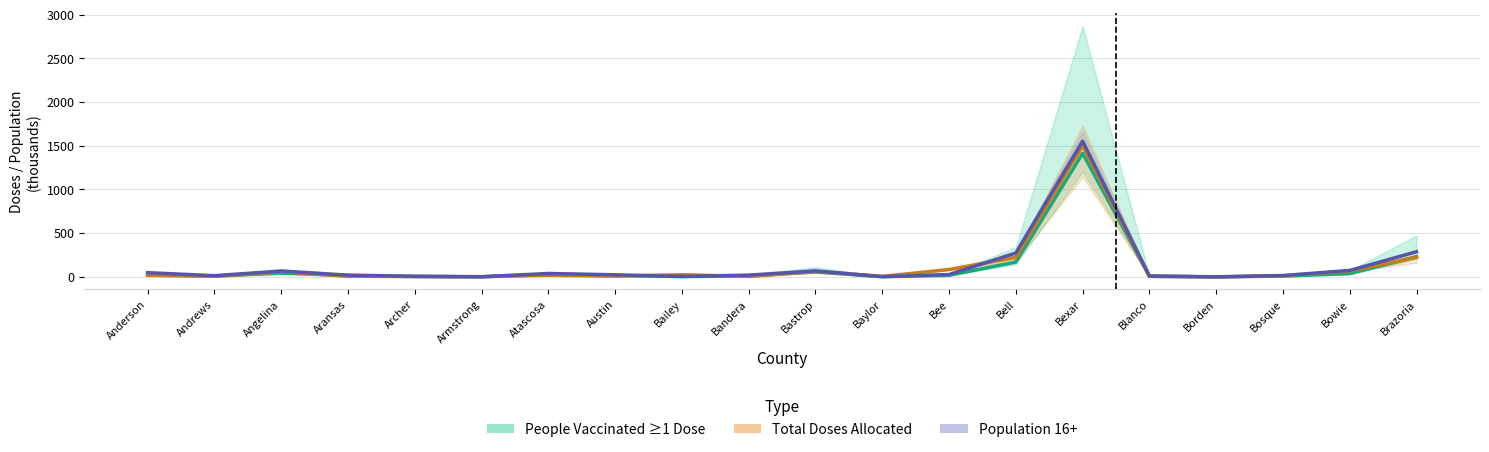

How many lines are shown in the chart?

3